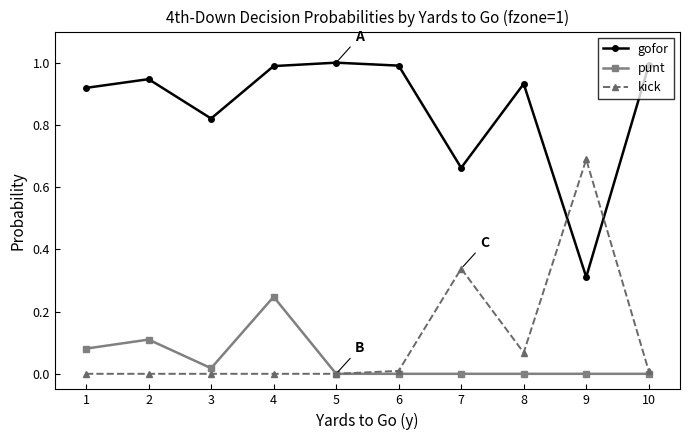

Which series has the largest total across all categories?

gofor